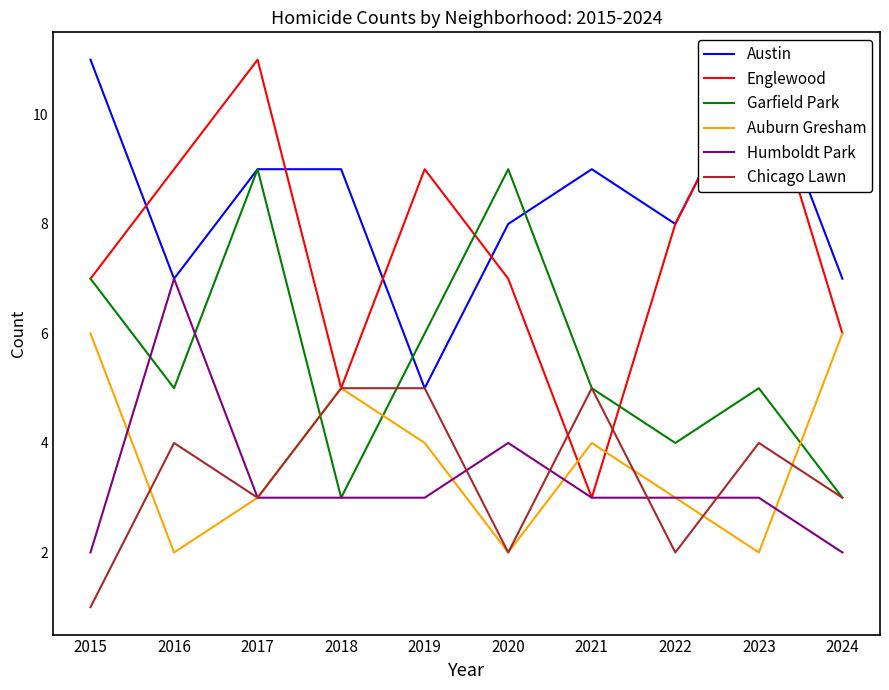

Where is the first local maximum for Chicago Lawn?

2016